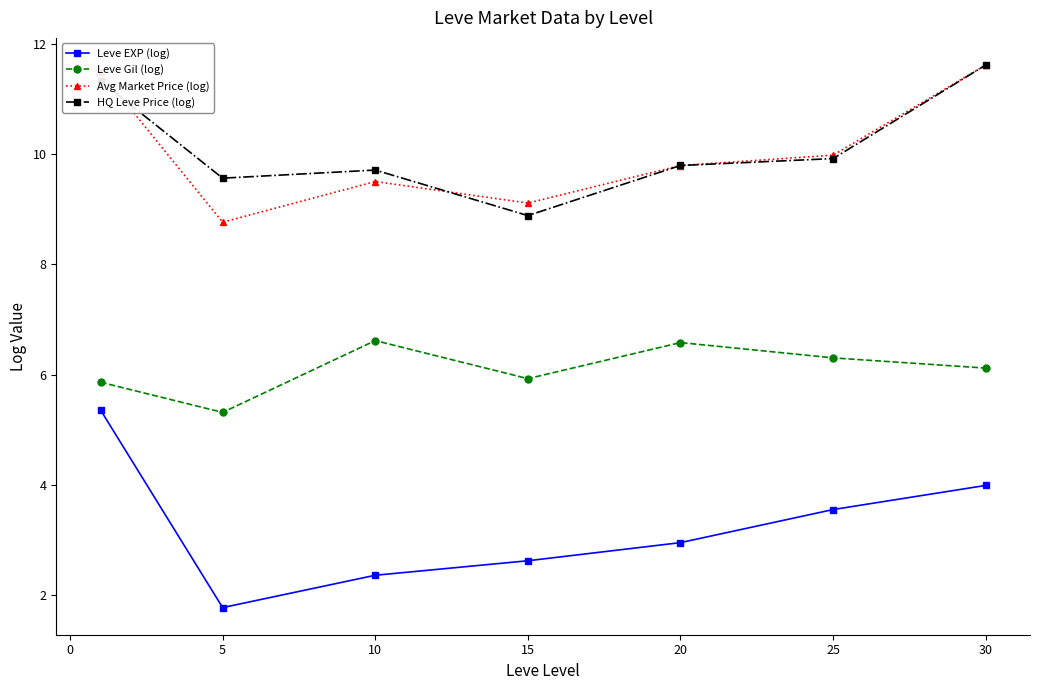

Which series has the widest spread of values?

Leve EXP (log)